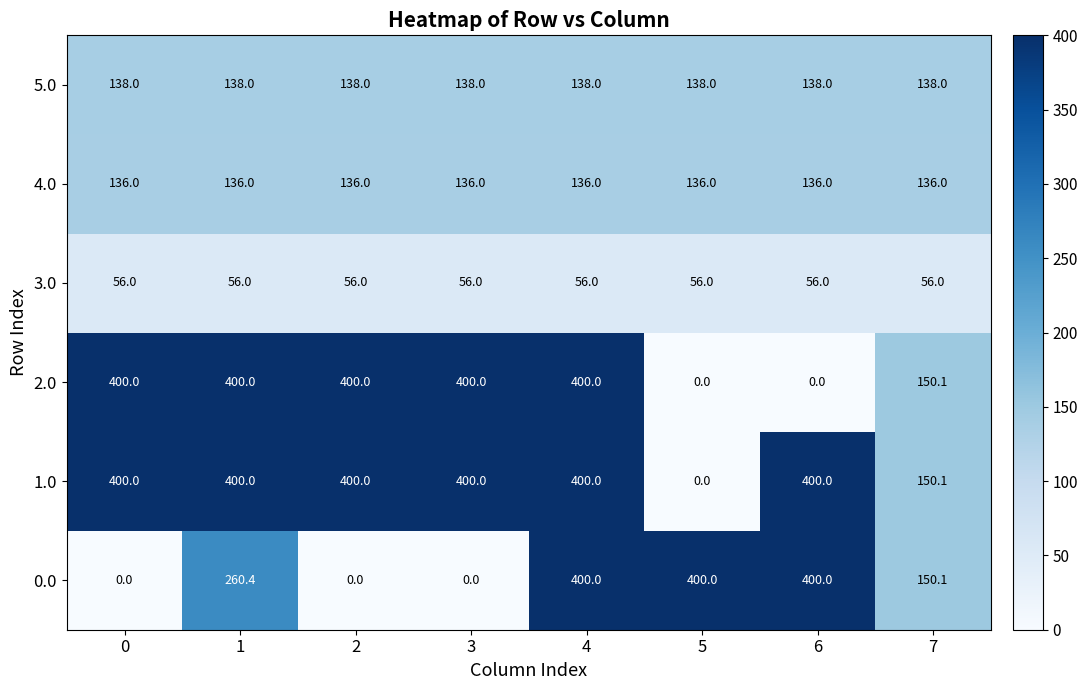

Is it true that 3.0 equals 20.9 at 0?

False